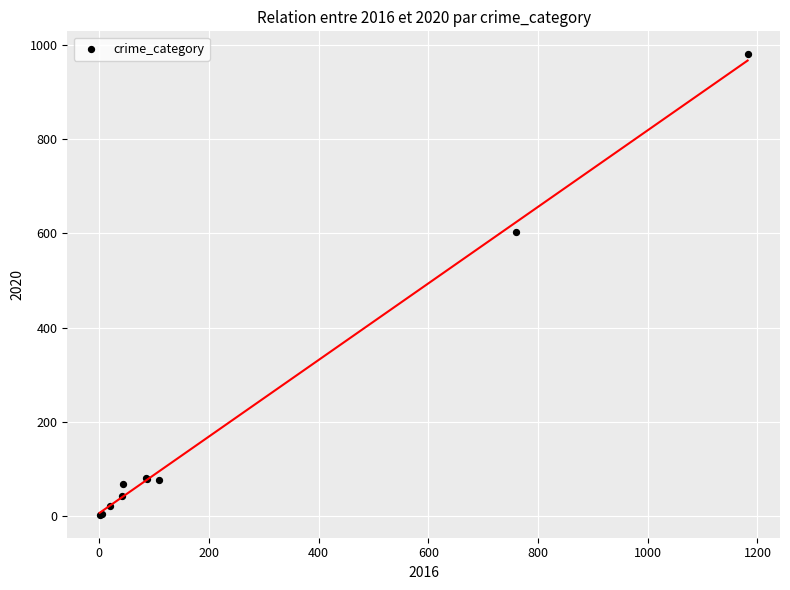

What Y value in the scatter plot is closest to 491?

603